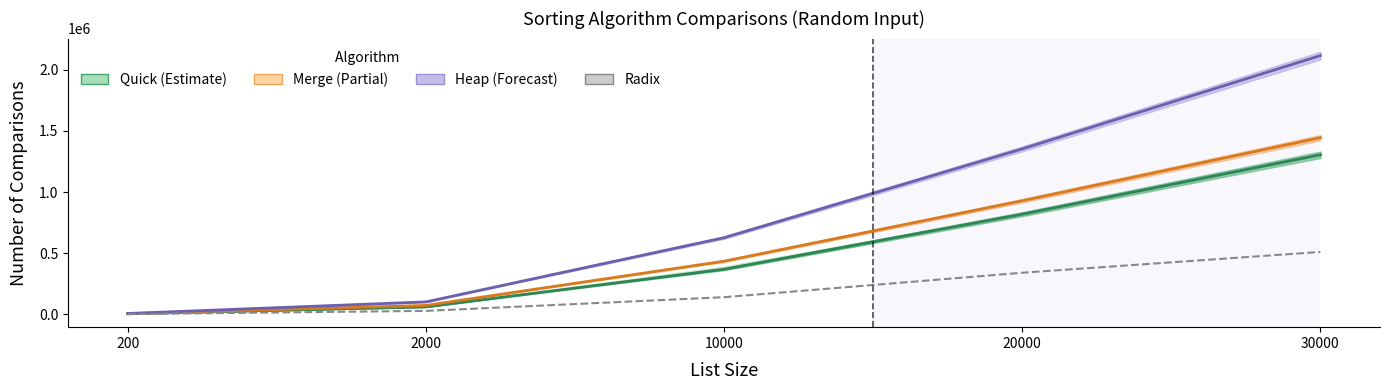

True or false: Heap and Merge intersect in this chart.

False